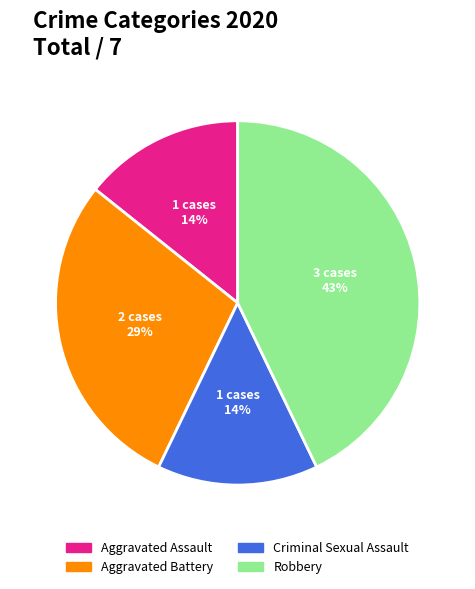

Do Criminal Sexual Assault and Aggravated Assault together represent more than half of the pie?

No